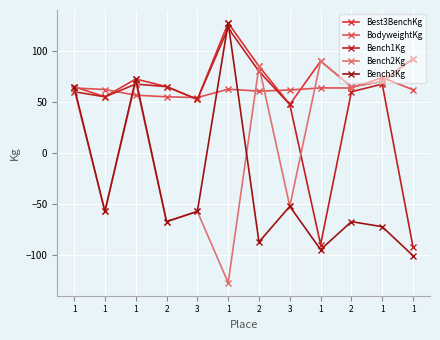

How many lines are shown in the chart?

5